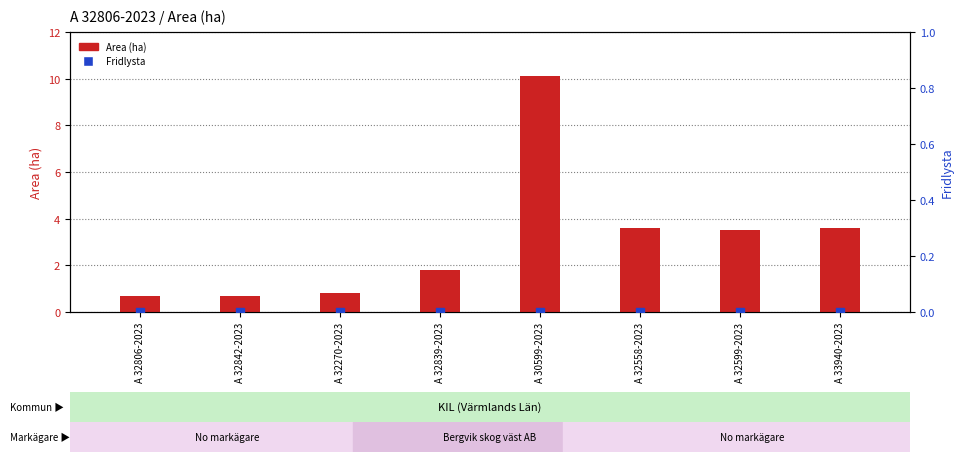

Which series reaches the minimum Y coordinate?

Fridlysta